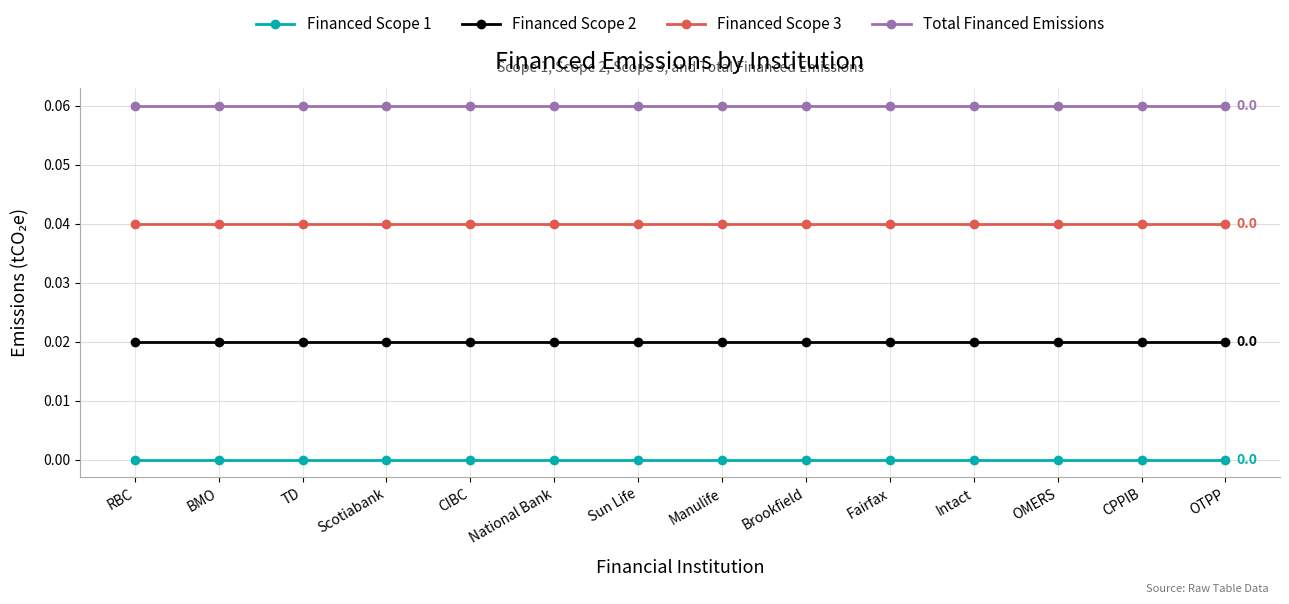

True or false: Financed Scope 3 and Financed Scope 2 intersect in this chart.

False